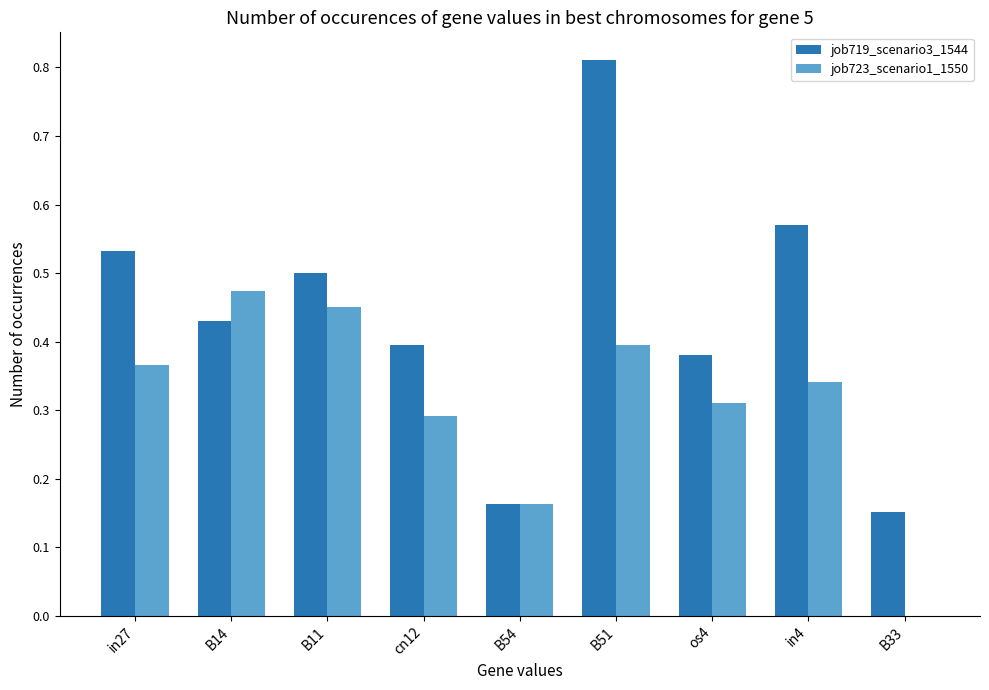

What is the sum of all job723_scenario1_1550 values?

2.8